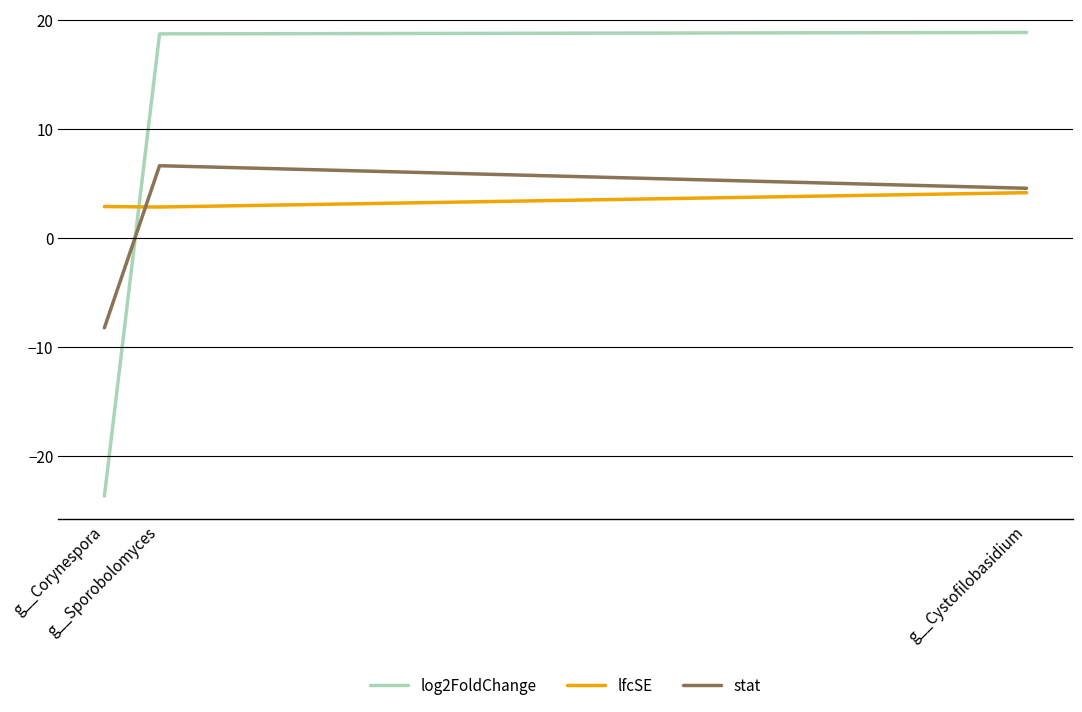

How many lfcSE values are between 2 and 4?

2